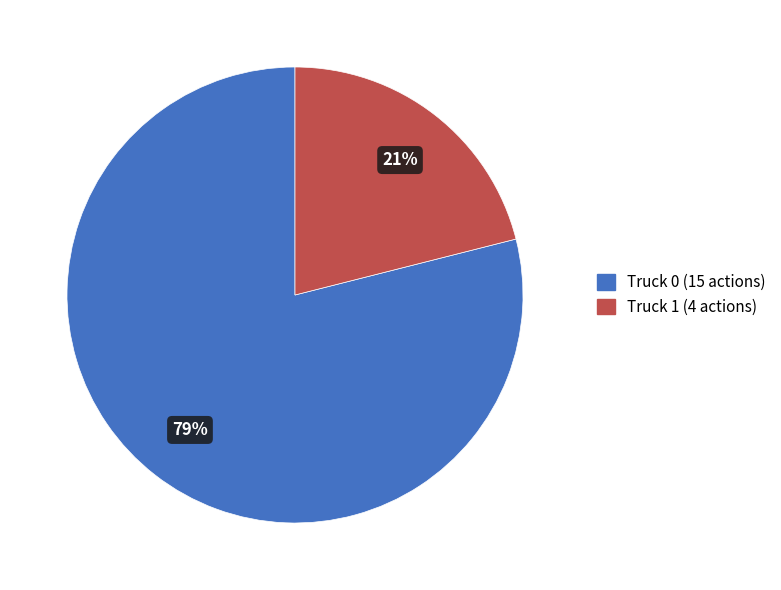

Combined, do Truck 0 (15 actions) and Truck 1 (4 actions) account for over 50%?

Yes